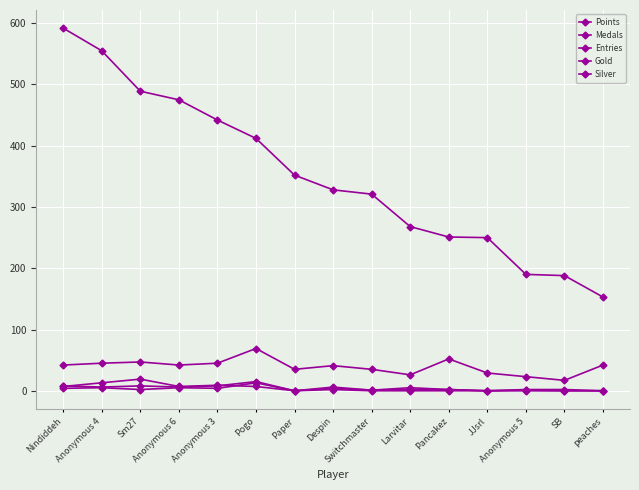

True or false: Medals and Entries intersect in this chart.

False